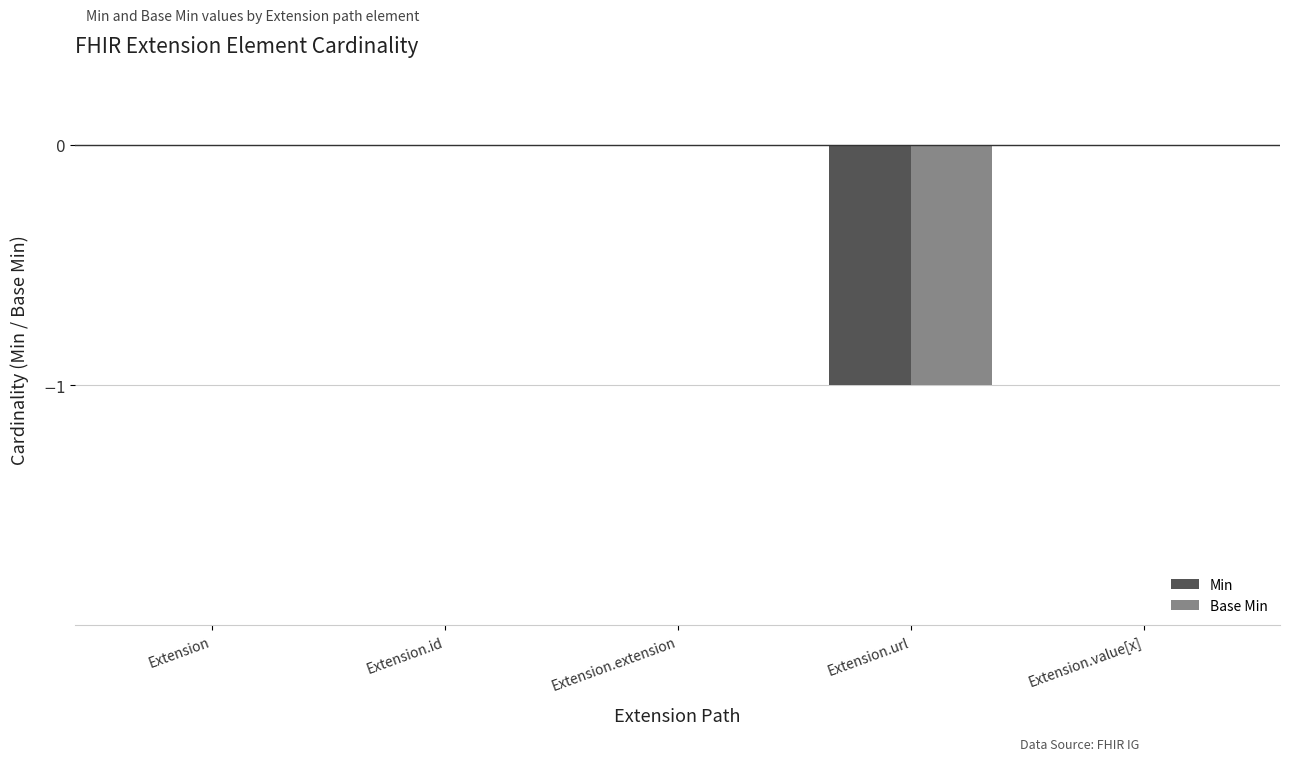

The value of Base Min at Extension.extension is 0. True or false?

True